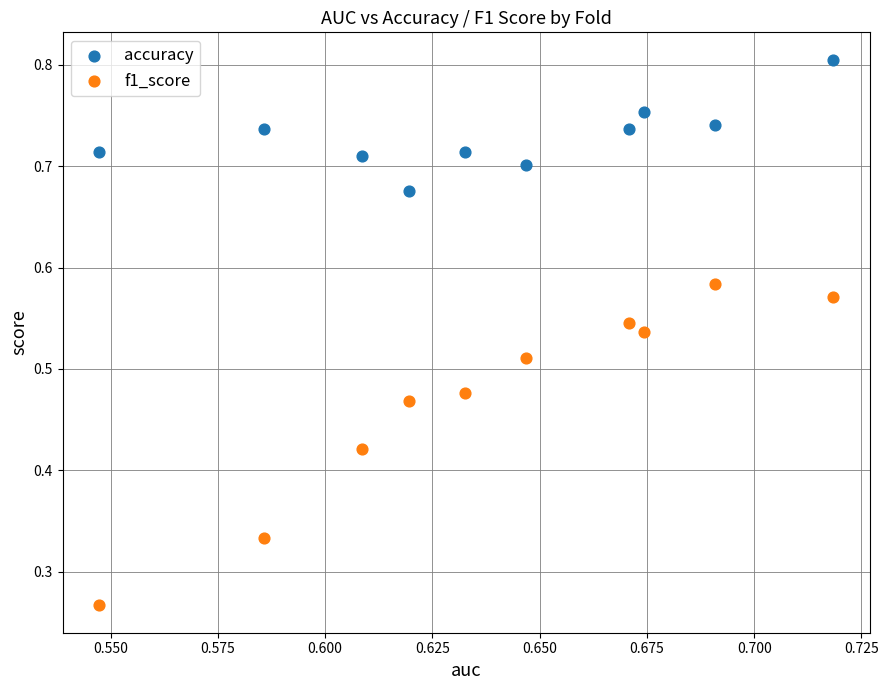

Which series has the widest spread of Y values?

f1_score